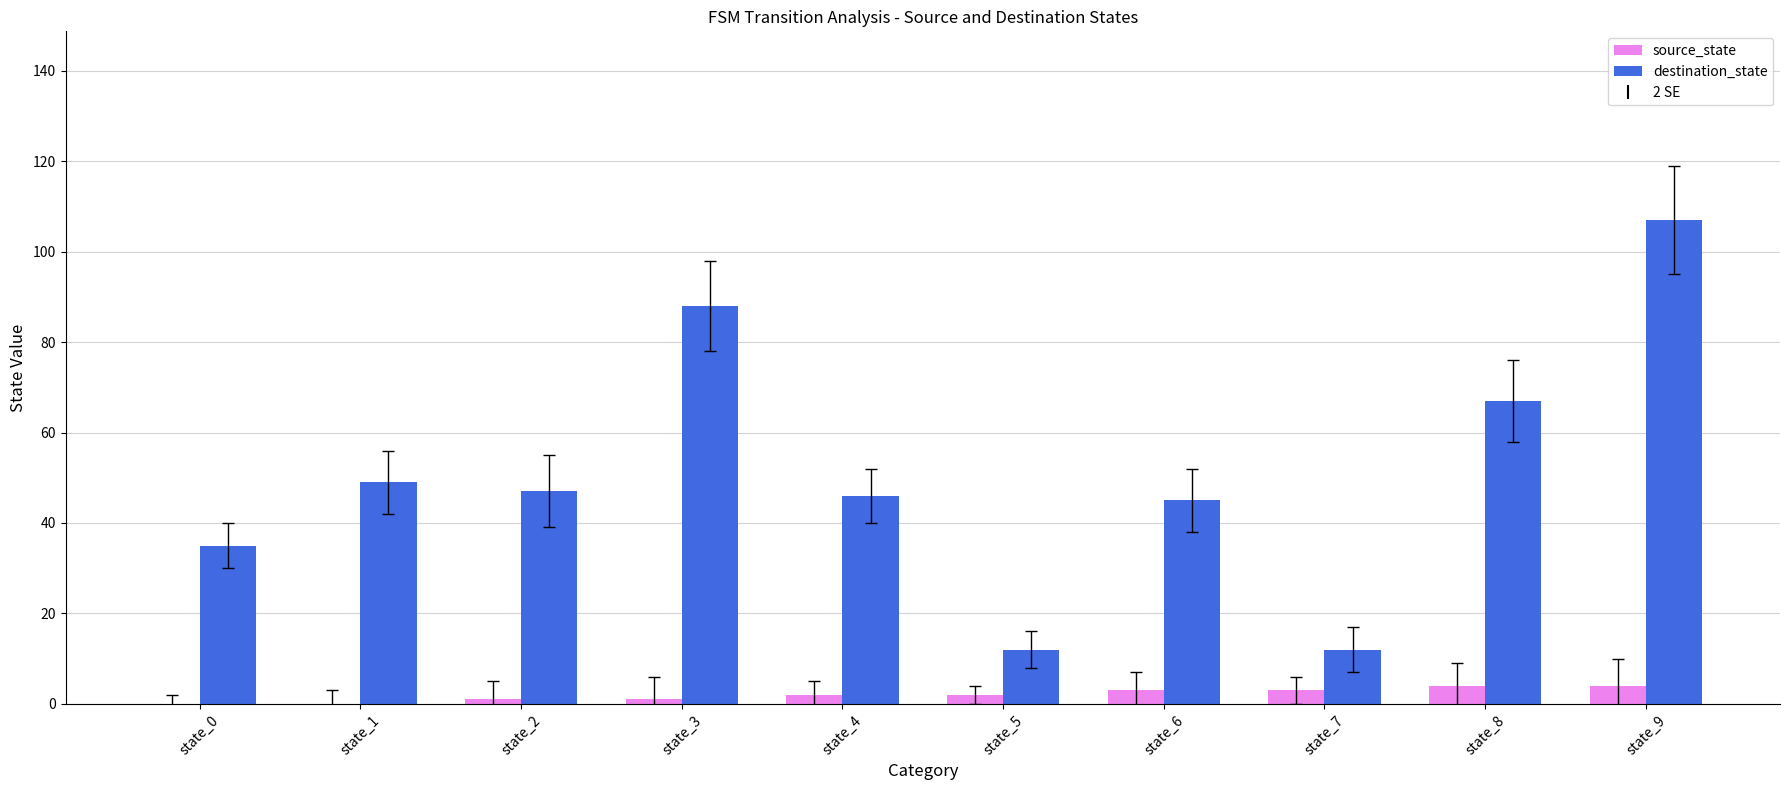

Between state_0 and state_1, which series saw the biggest shift?

destination_state